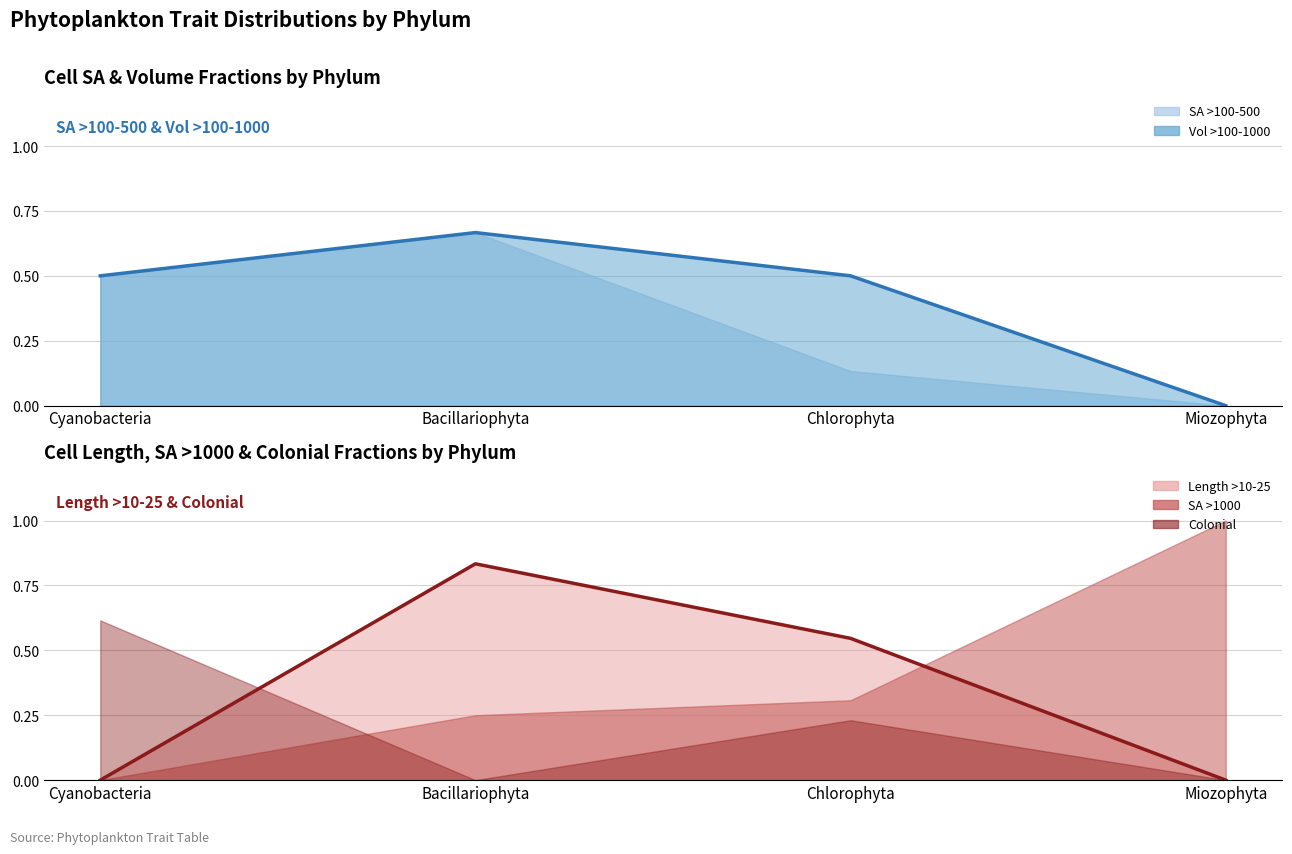

How many lines are shown in the chart?

2